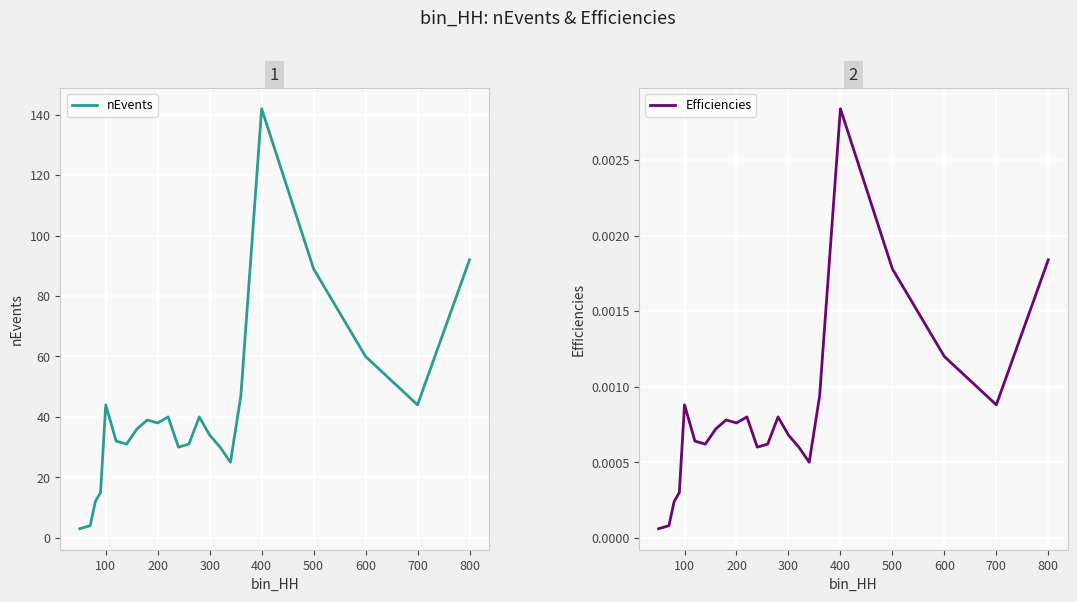

Reading left to right, transcribe all the data shown in this chart.

nEvents: 3.0	4.0	12.0	15.0	44.0	32.0	31.0	36.0	39.0	38.0	40.0	30.0	31.0	40.0	34.0	30.0	25.0	47.0	142.0	89.0	60.0	44.0	92.0
Efficiencies: 0.0	0.0	0.0	0.0	0.0	0.0	0.0	0.0	0.0	0.0	0.0	0.0	0.0	0.0	0.0	0.0	0.0	0.0	0.0	0.0	0.0	0.0	0.0